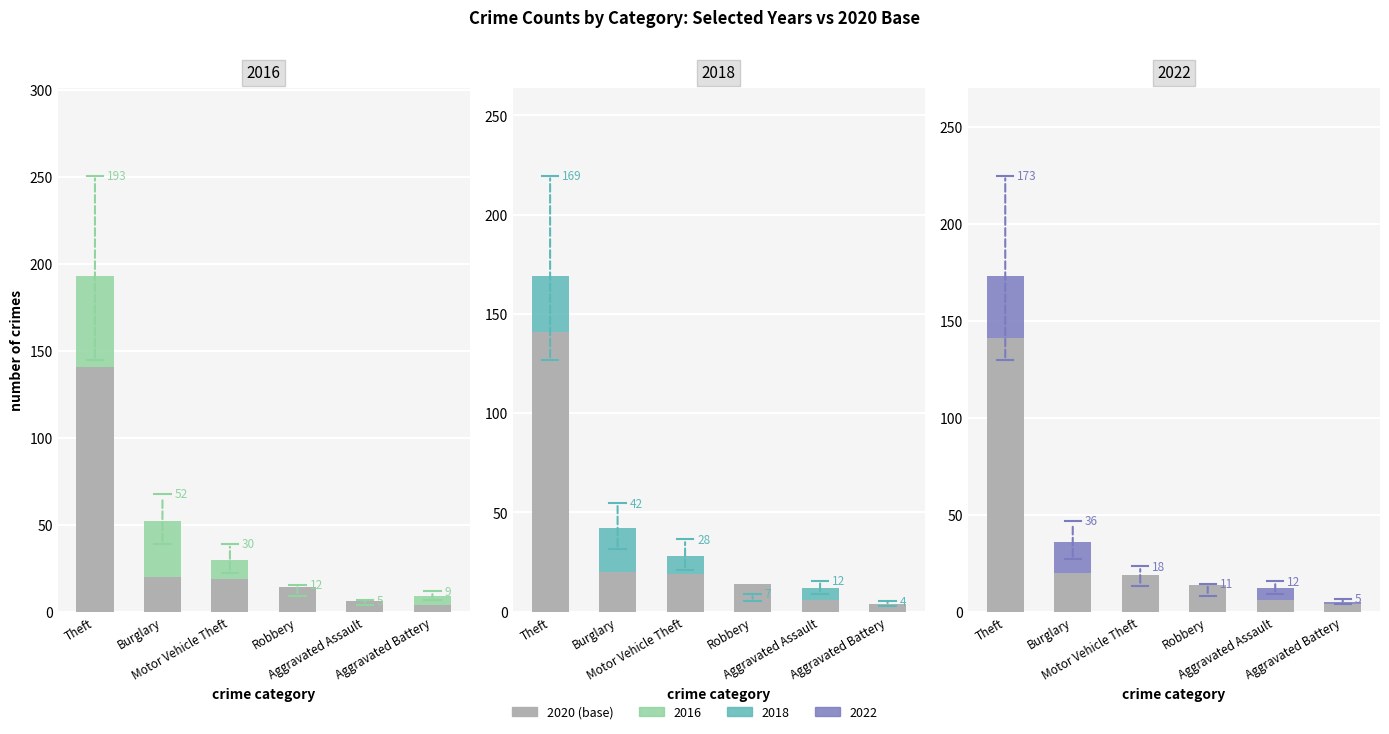

What is the average value?

34